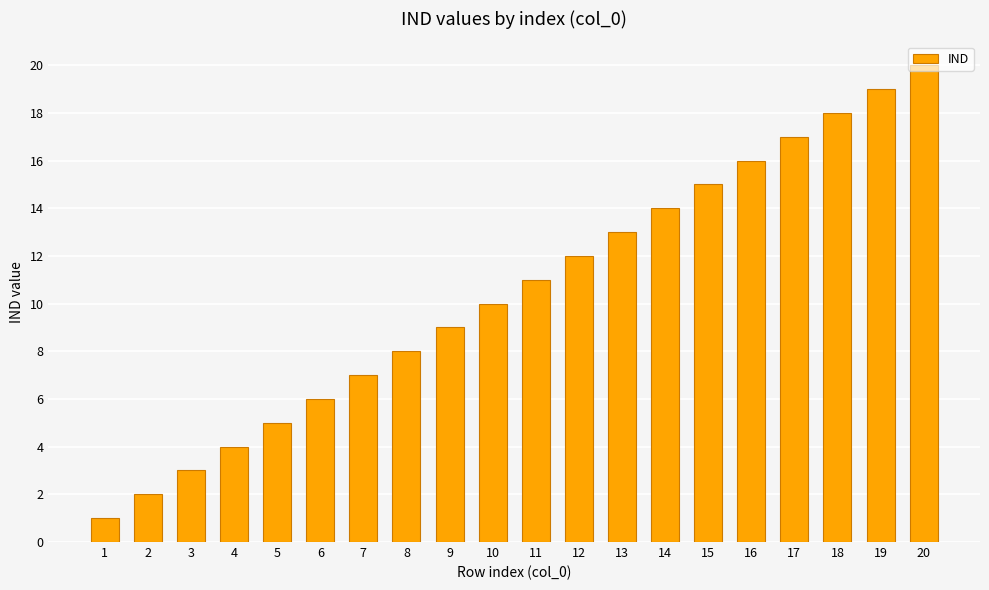

Rank the categories by value from highest to lowest.

20, 19, 18, 17, 16, 15, 14, 13, 12, 11, 10, 9, 8, 7, 6, 5, 4, 3, 2, 1